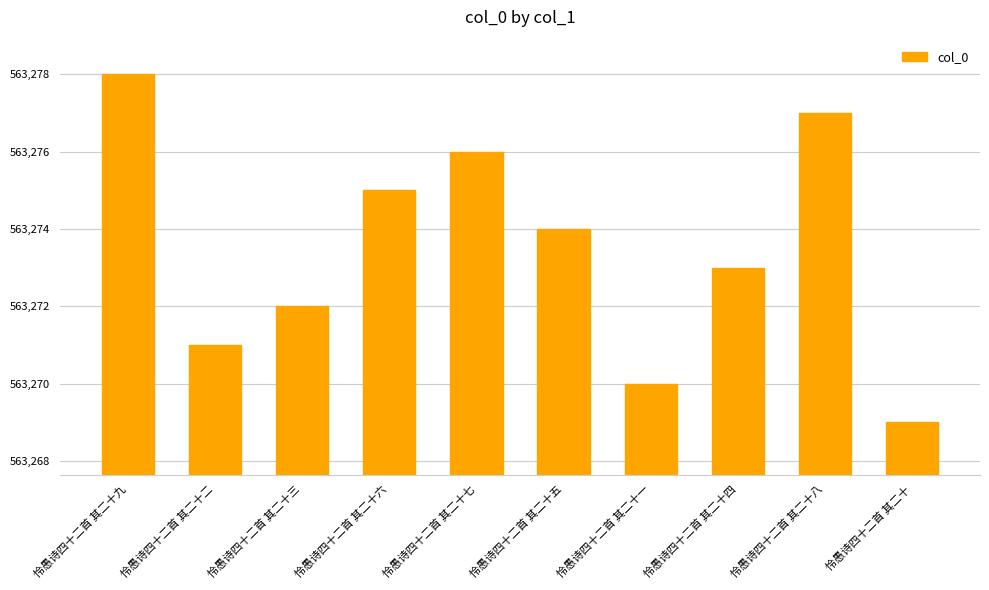

What is the change in value from 怜愚诗四十二首 其二十九 to 怜愚诗四十二首 其二十四?

-5